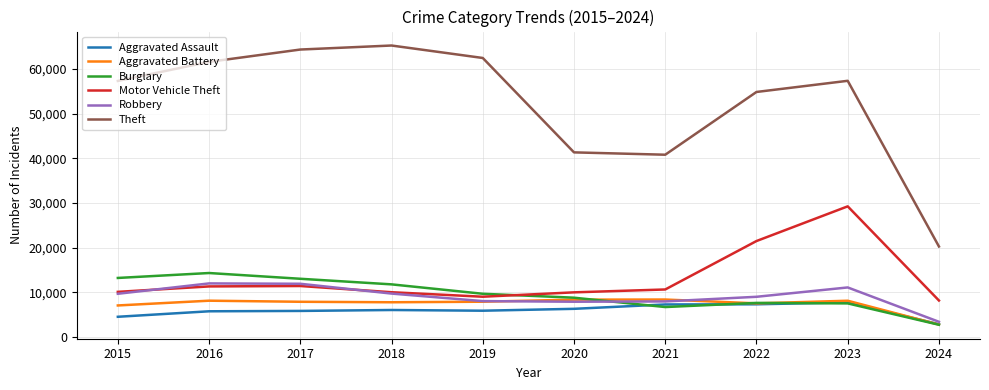

What is the difference between the second highest and minimum values in the Aggravated Battery series?

5588